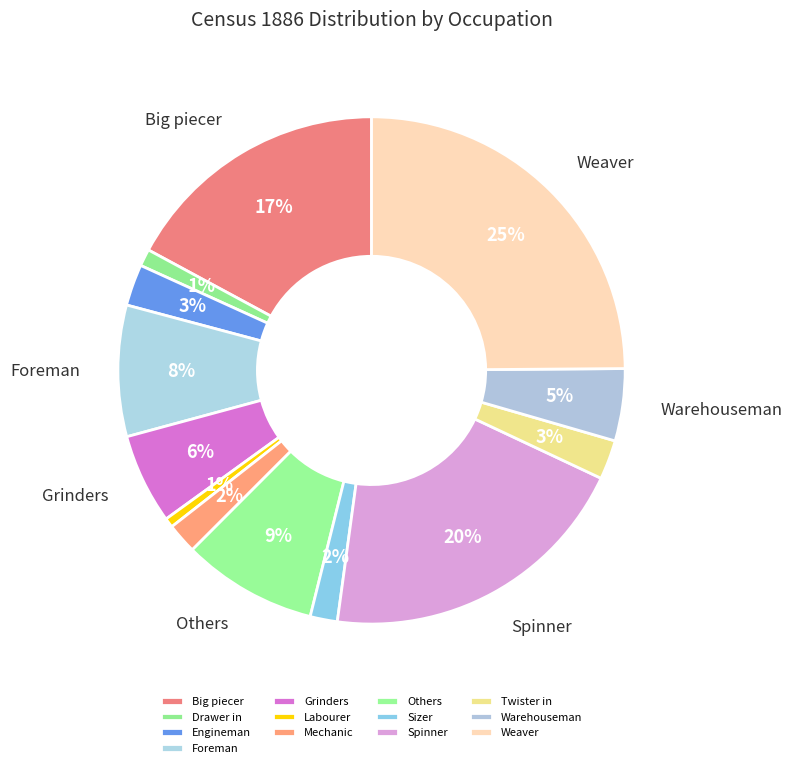

To the nearest percent, what percentage of the pie is Labourer?

1%